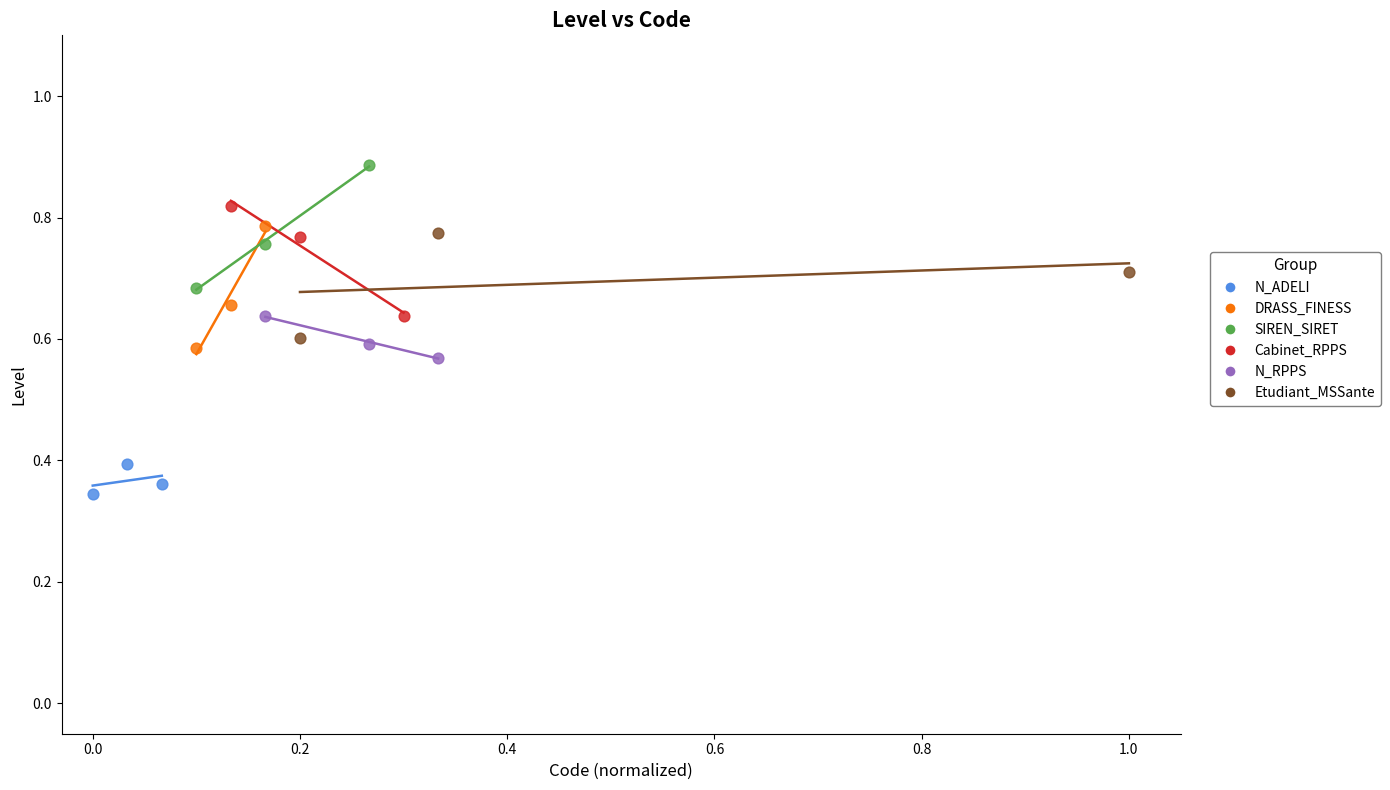

Which series contains the lowest Y value?

N_ADELI